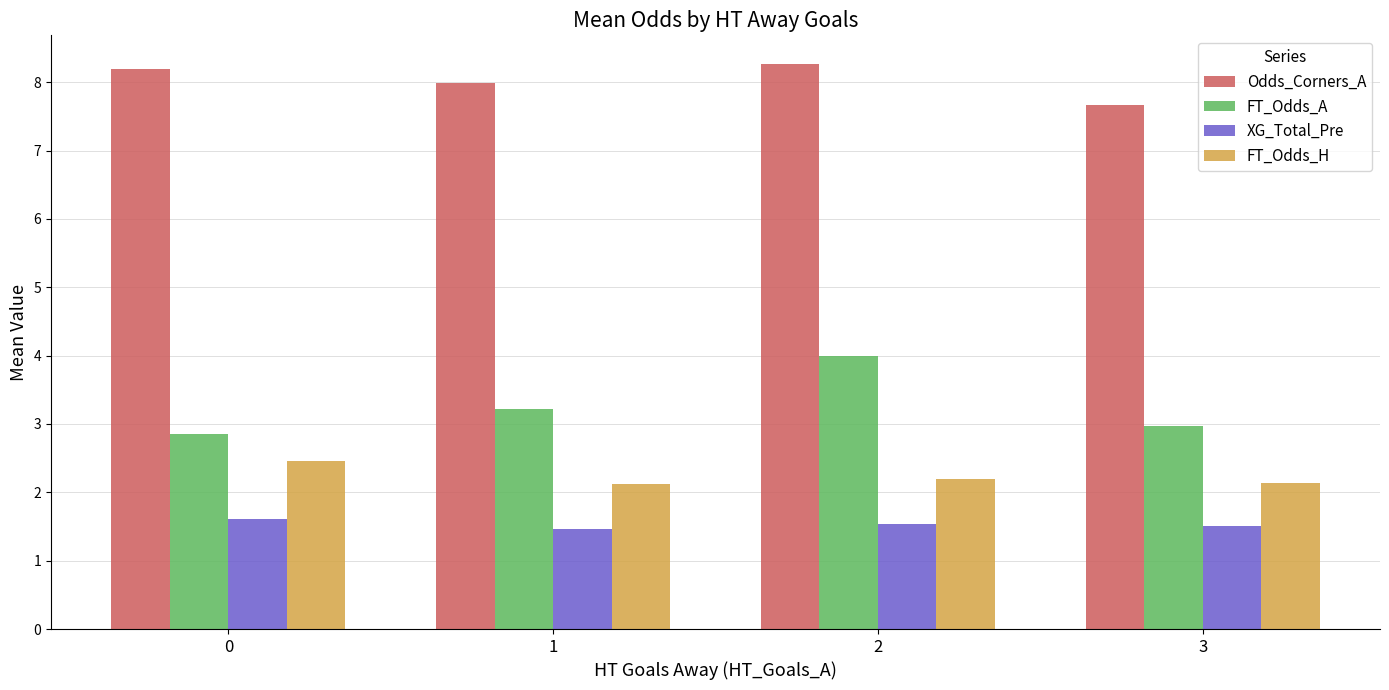

What is the average value of the FT_Odds_H series?

2.2